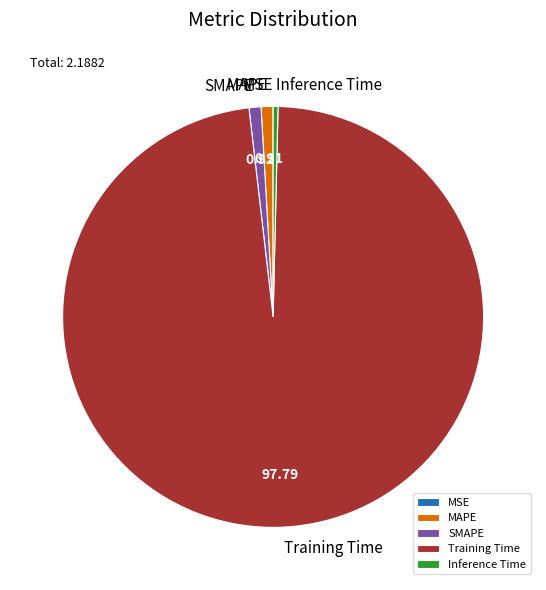

Does Training Time account for over 50% of the chart?

Yes